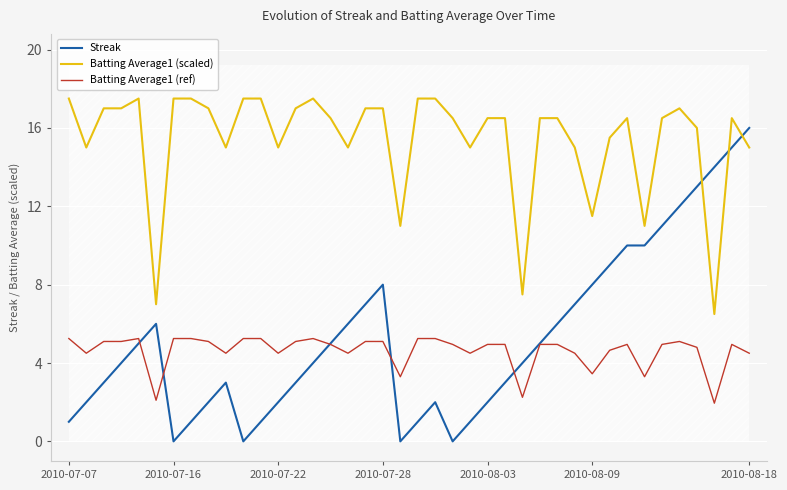

After their last crossing, which series has the higher values: Streak or Batting Average1 (ref)?

Streak